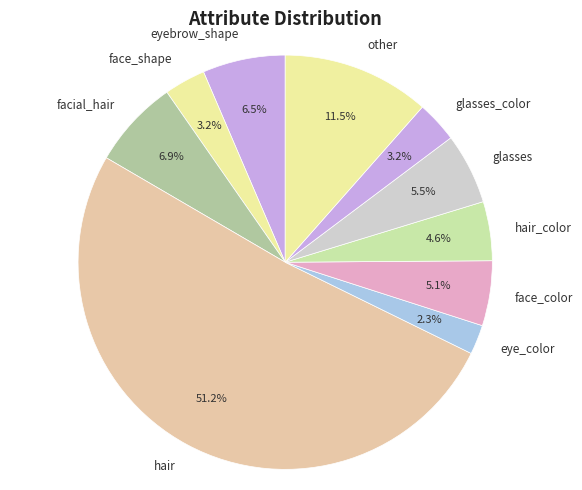

Which slice represents more than half of the pie?

hair